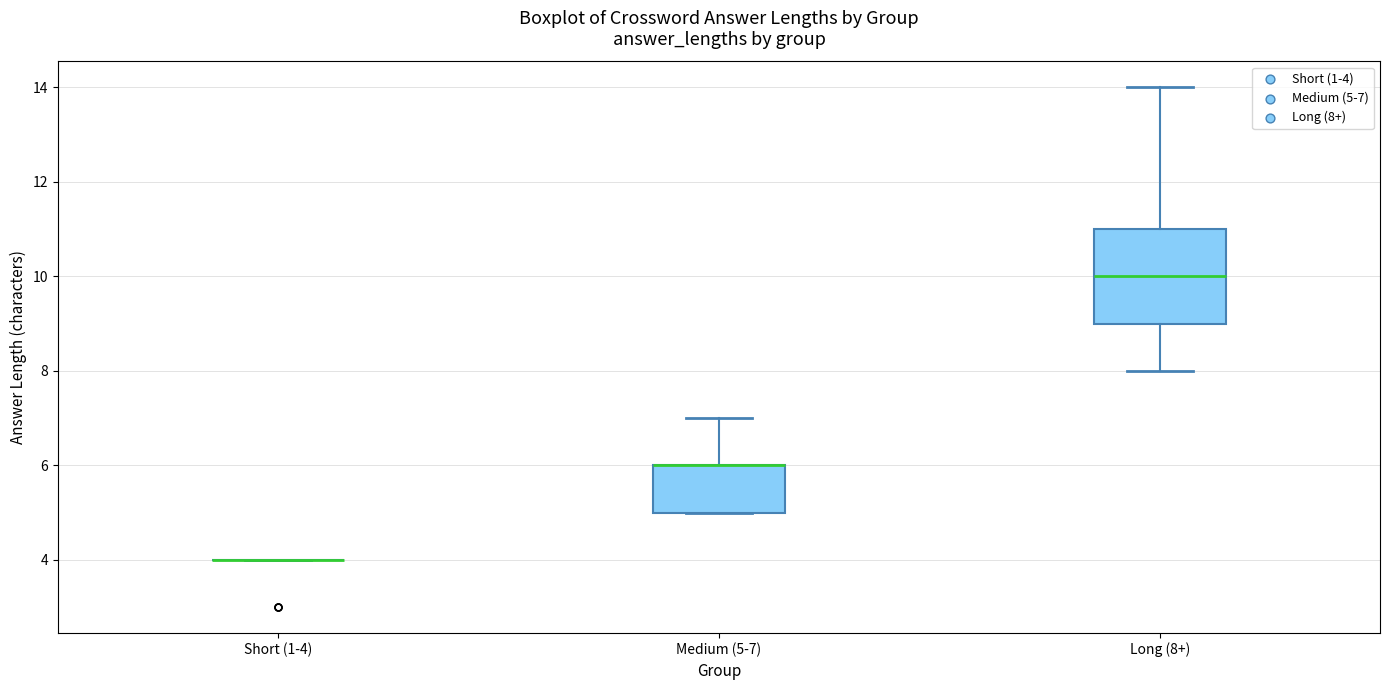

Which box is the tallest, from its lower edge to its upper edge?

Long (8+)